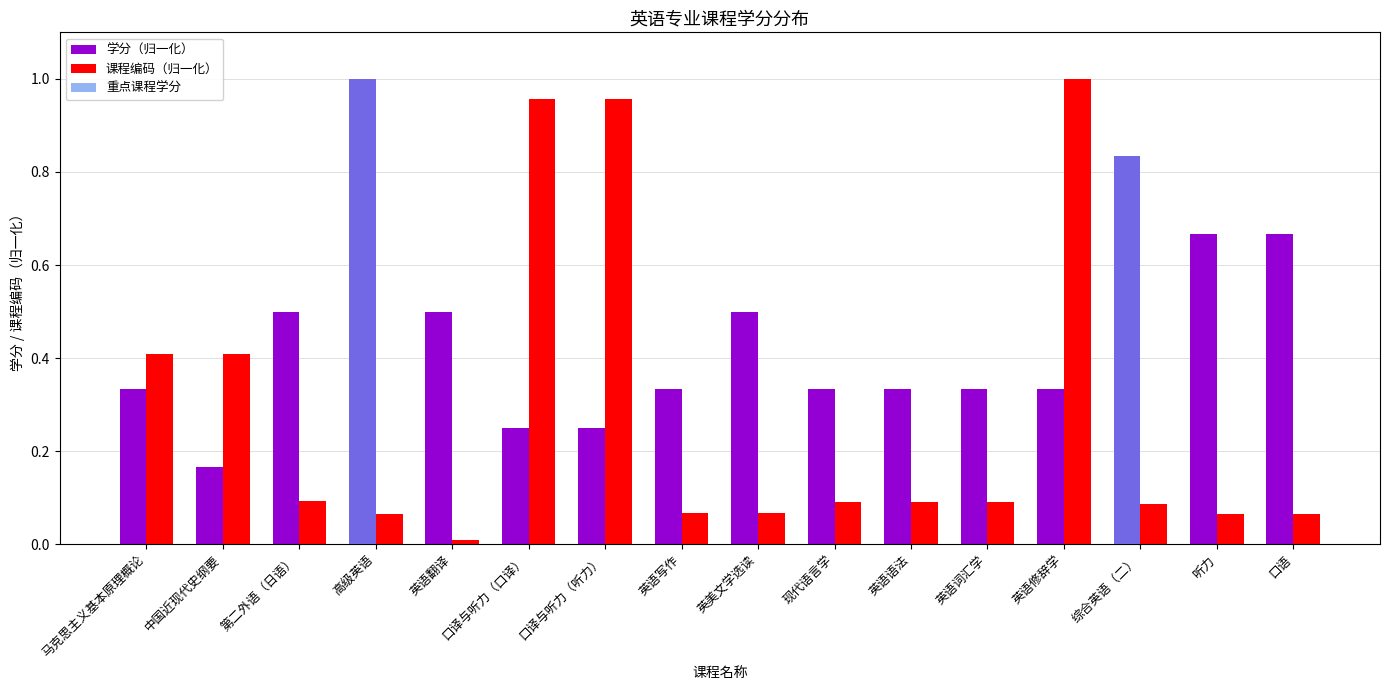

Which series changed the most between 马克思主义基本原理概论 and 英语翻译?

课程编码（归一化）